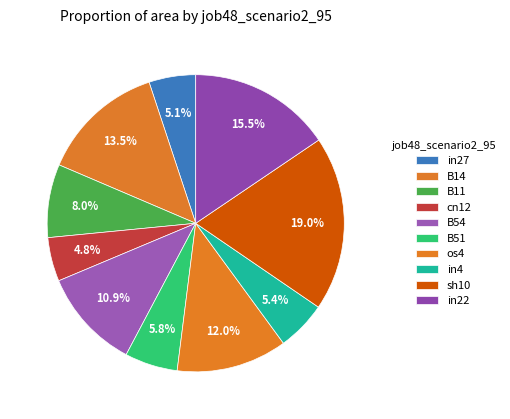

How many slices are in this pie chart?

10